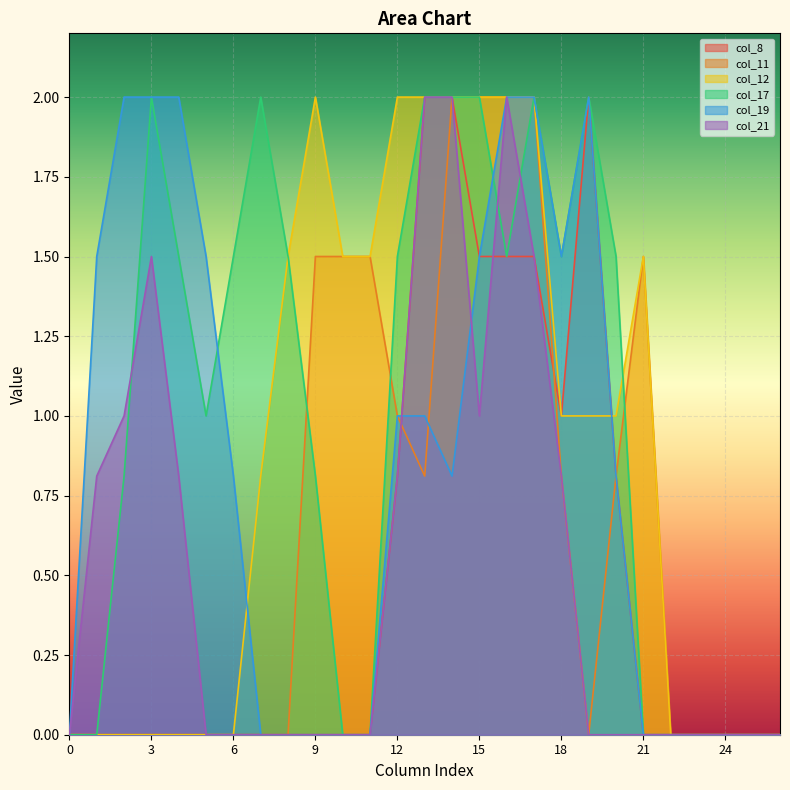

At which label does col_12 reach its peak?

9